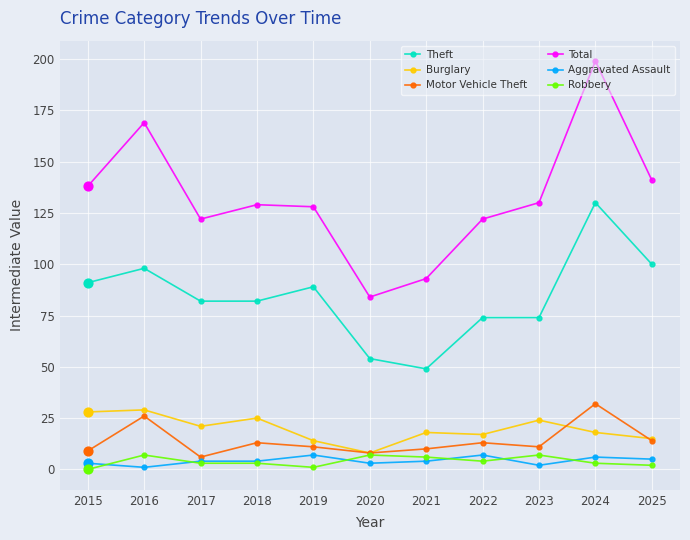

Which series has the widest spread of values?

Total